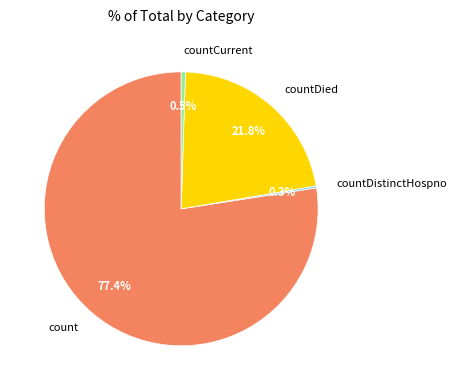

Between countCurrent and count, which is larger?

count